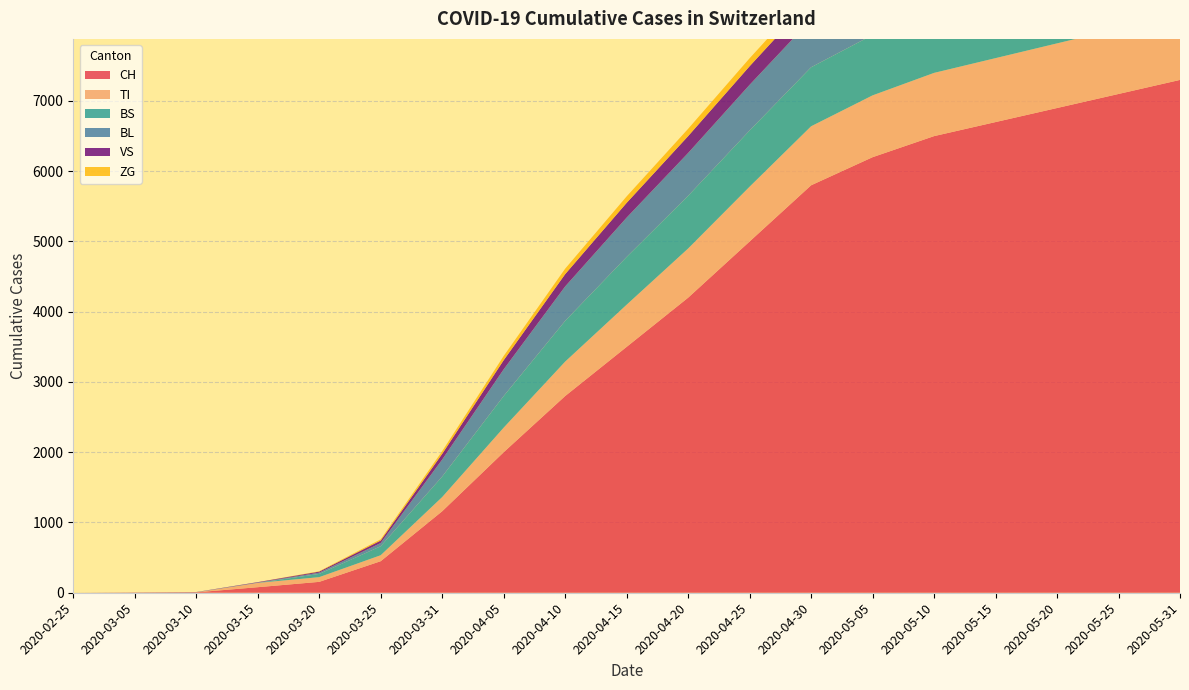

Reading left to right, transcribe all the data shown in this chart.

CH: 0	2	6	79	155	449	1160	2000	2800	3500	4200	5000	5800	6200	6500	6700	6900	7100	7300
TI: 0	0	0	61	67	85	202	350	490	600	700	780	840	880	900	910	920	930	940
BS: 0	0	0	0	46	128	292	450	580	680	750	800	840	860	870	880	885	890	895
BL: 0	0	2	5	18	46	242	380	490	560	610	650	680	700	710	718	724	728	732
VS: 0	2	2	6	15	35	81	130	175	210	240	265	285	298	308	315	320	324	327
ZG: 0	0	0	0	5	18	39	60	78	92	104	113	120	125	129	132	134	136	138